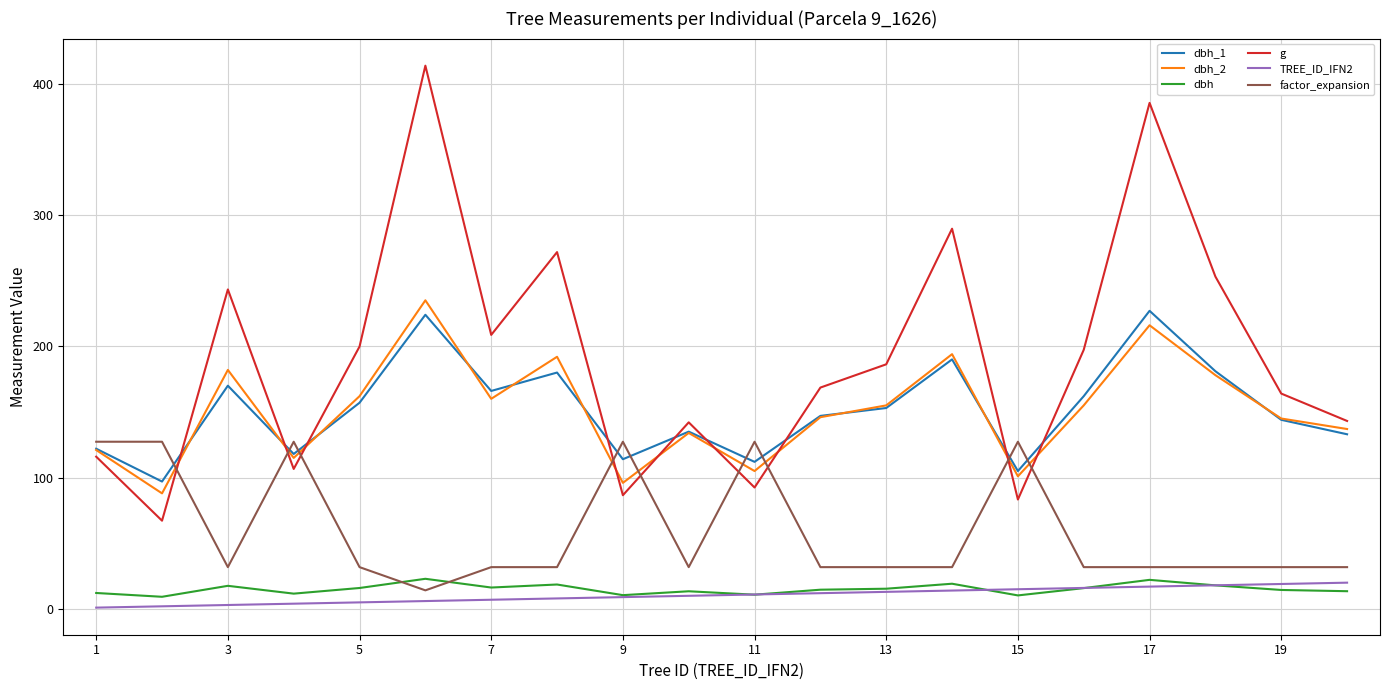

Which series has the largest range (max minus min)?

g